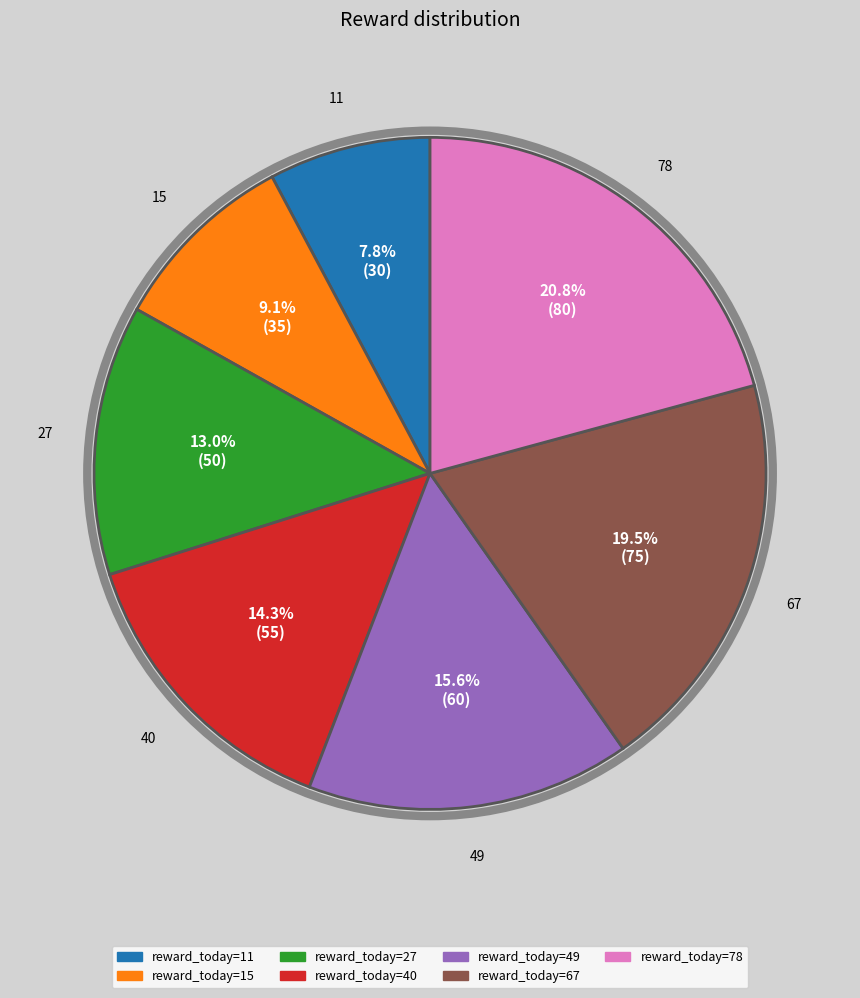

Is there any slice that represents more than half of the pie?

No